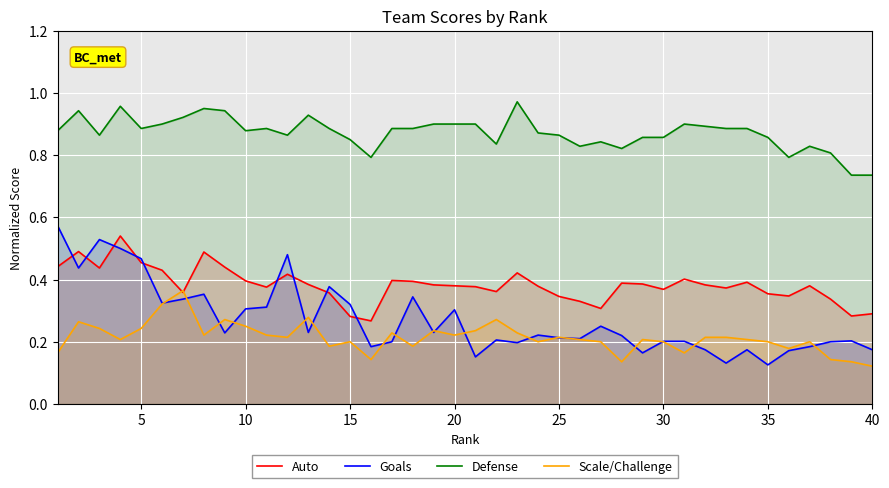

Which series has the widest spread of values?

Goals